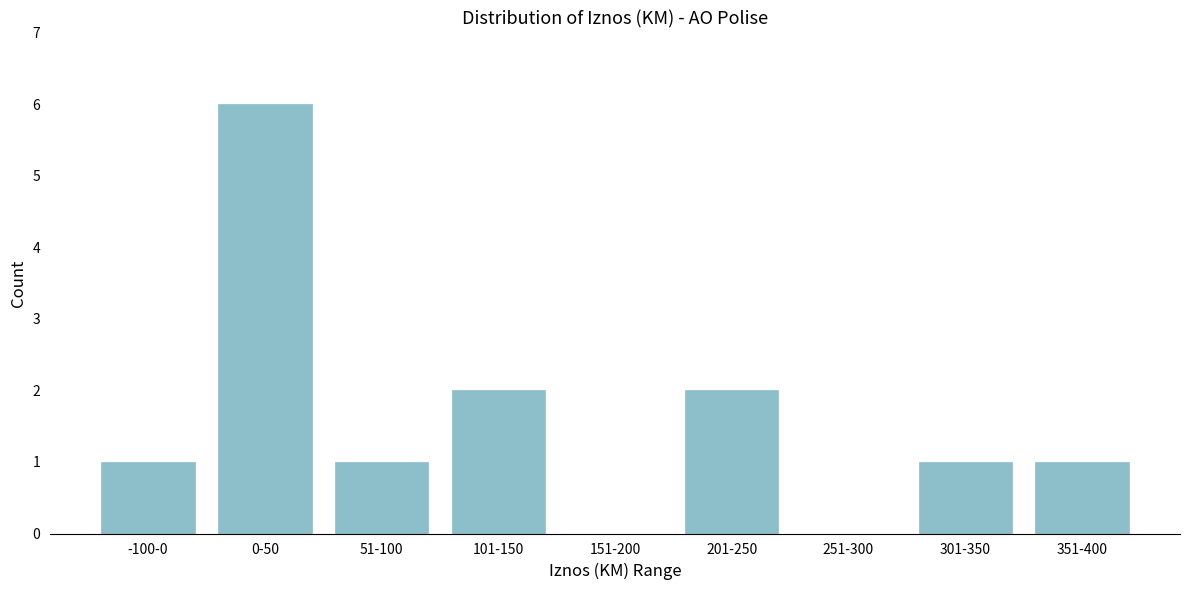

Reading left to right, list all the values displayed in this chart.

-100-0=1	0-50=6	51-100=1	101-150=2	151-200=0	201-250=2	251-300=0	301-350=1	351-400=1